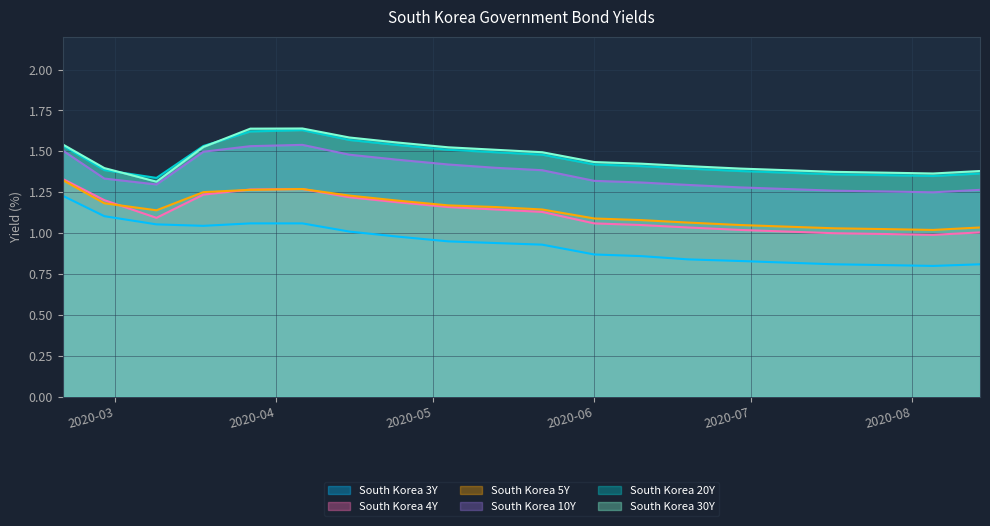

Is the value of South Korea 10Y at 2020-06-19 greater than the value of South Korea 30Y at 2020-07-08?

No